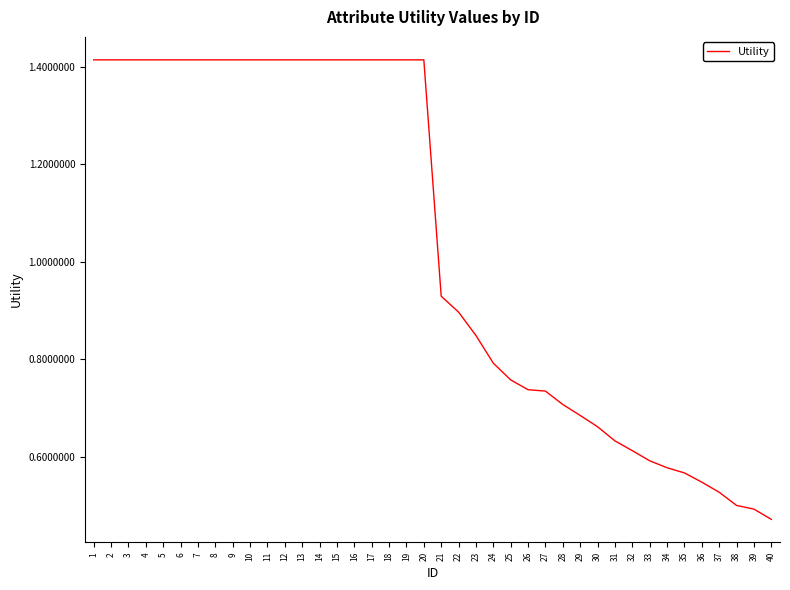

Which label corresponds to the smallest value in the chart?

40